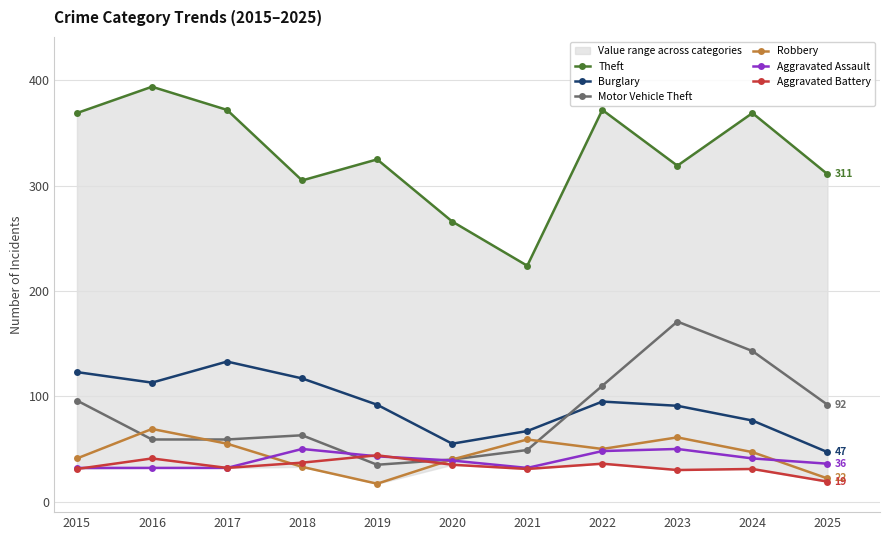

Does the chart display data point markers on the line(s)?

Yes